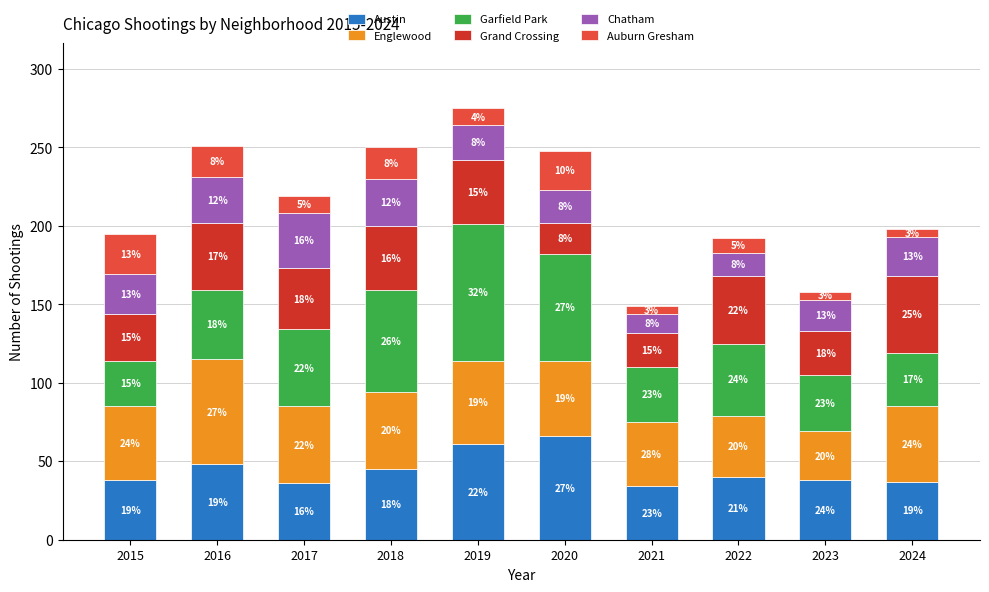

Rank the categories by Englewood value from highest to lowest.

2016, 2019, 2017, 2018, 2020, 2024, 2015, 2021, 2022, 2023